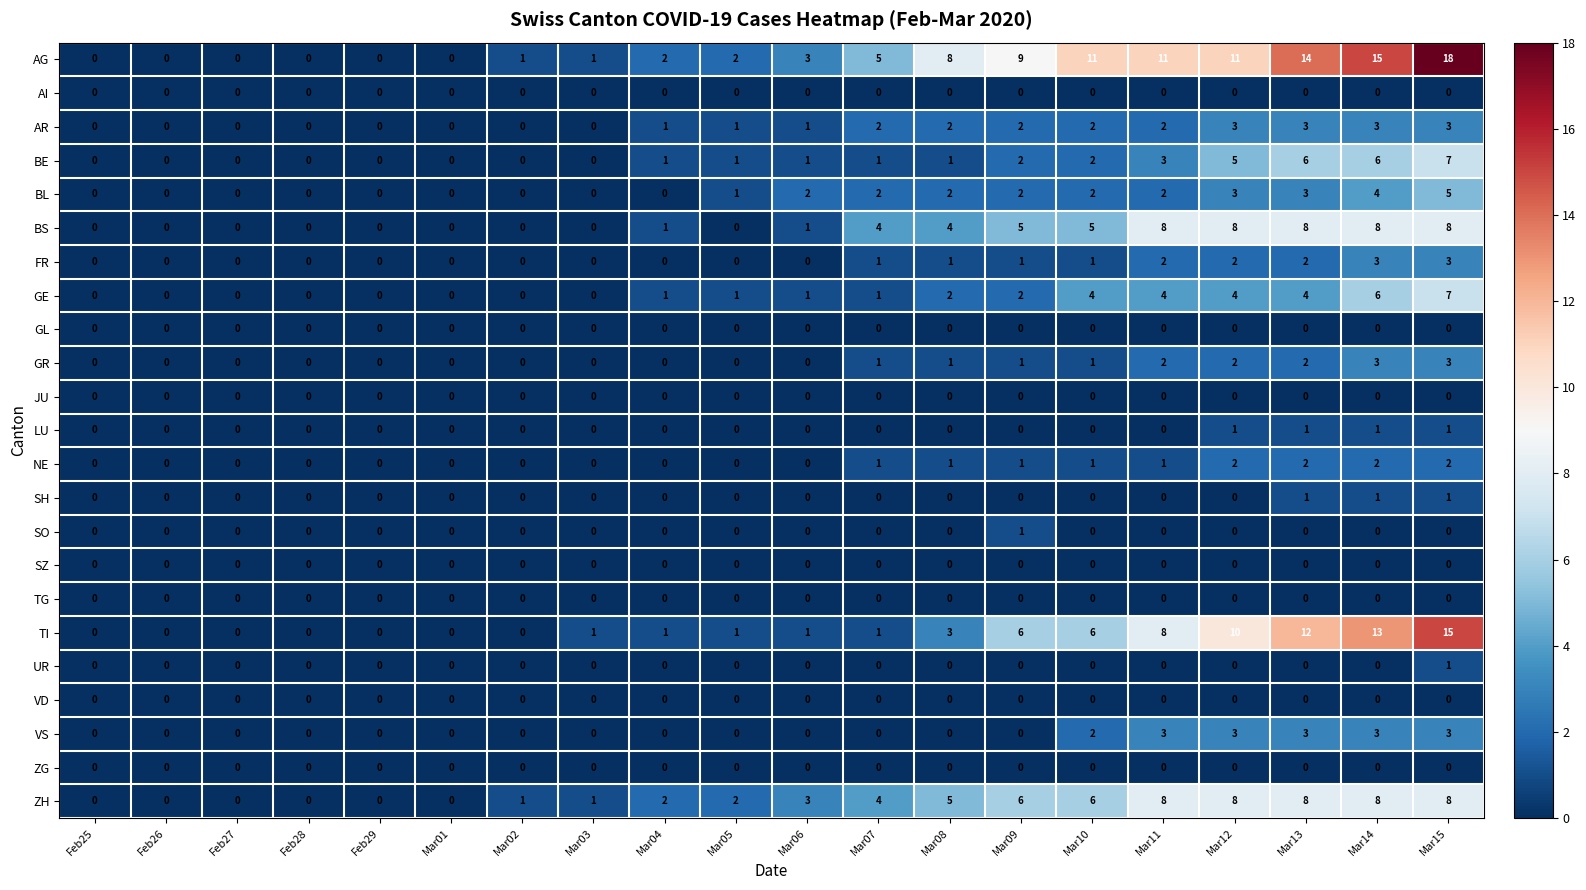

Between Mar07 and Mar08, which series saw the biggest shift?

AG